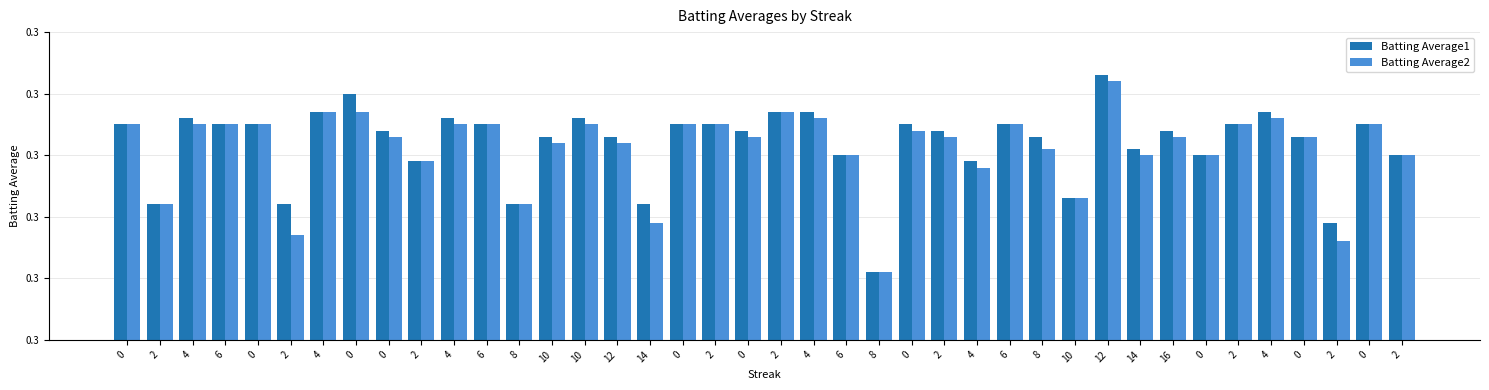

True or false: Batting Average1 has a value of 0.3 at 0.

True